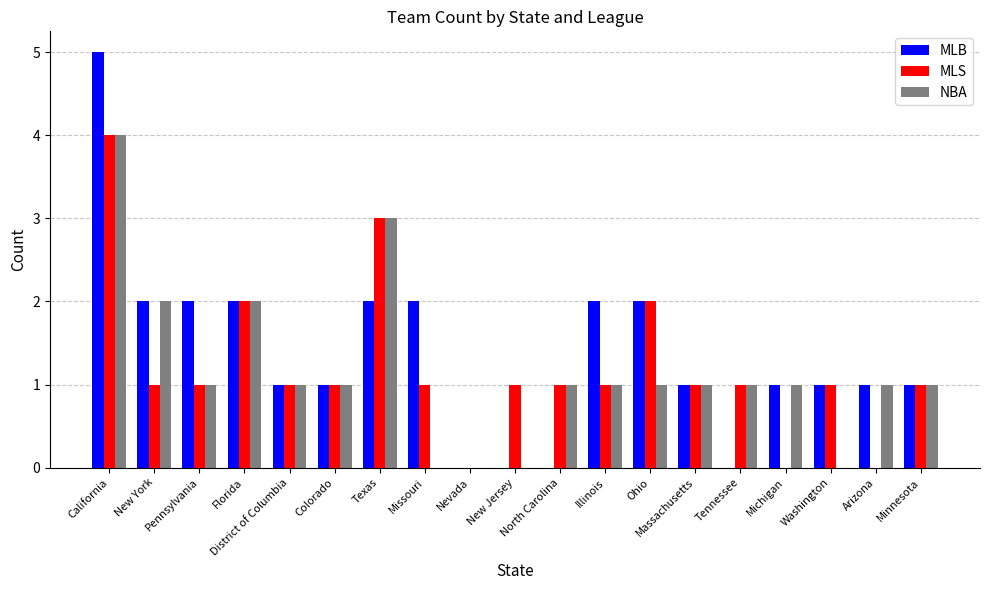

Is the value of NBA at New Jersey greater than the value of MLB at Ohio?

No